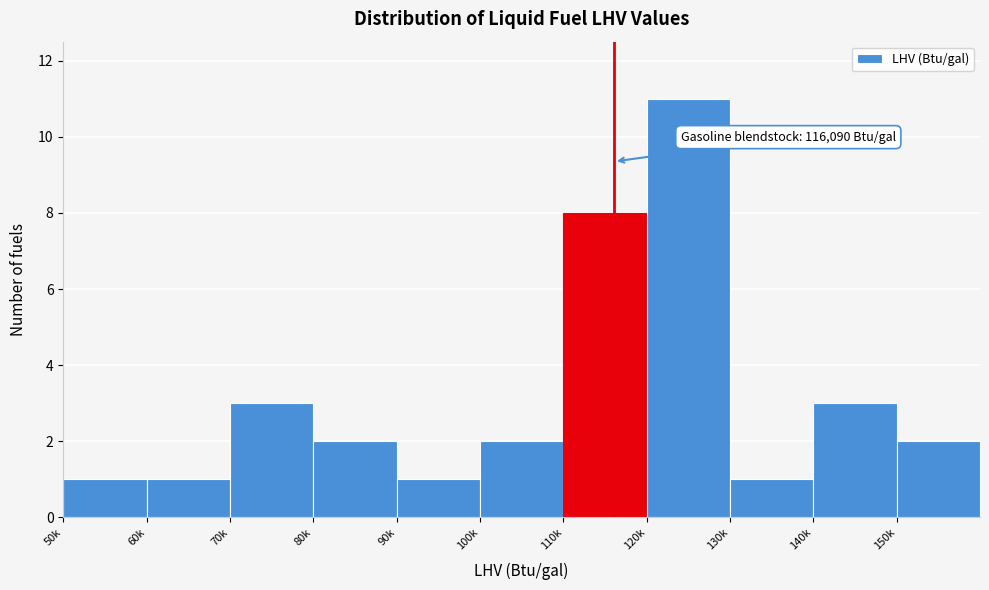

Reading left to right, extract all data points from this chart.

1	1	3	2	1	2	8	11	1	3	2